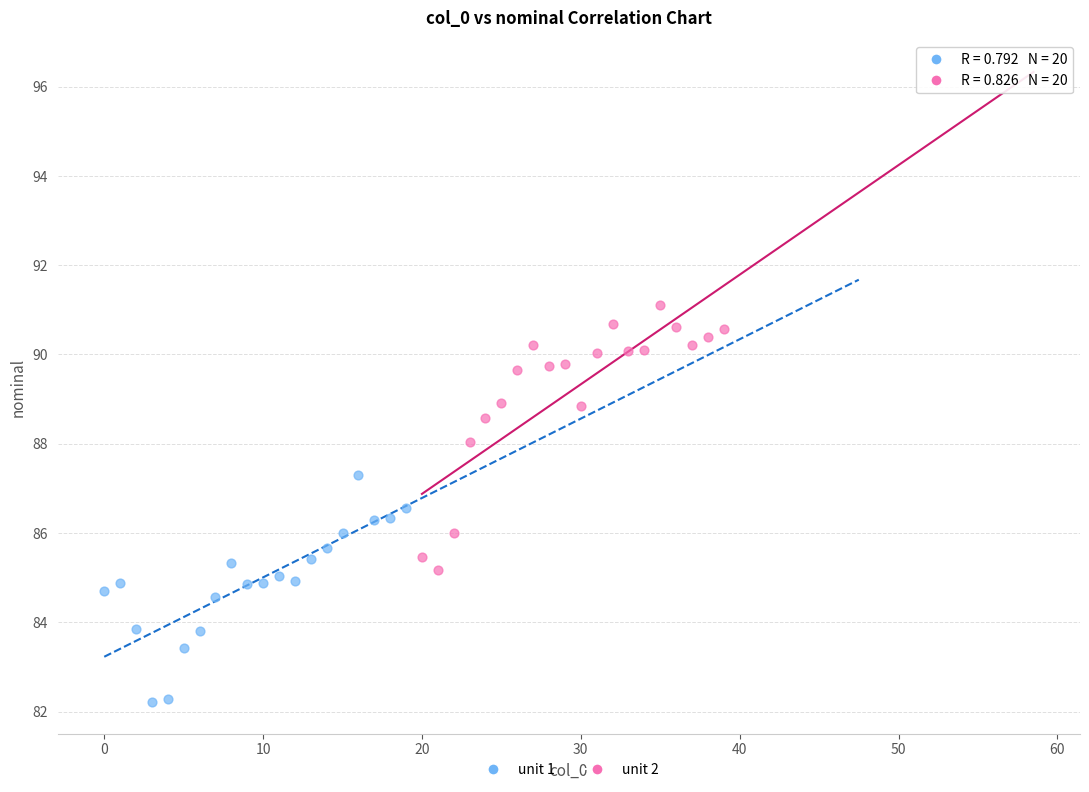

Which series contains the highest Y value?

unit 2